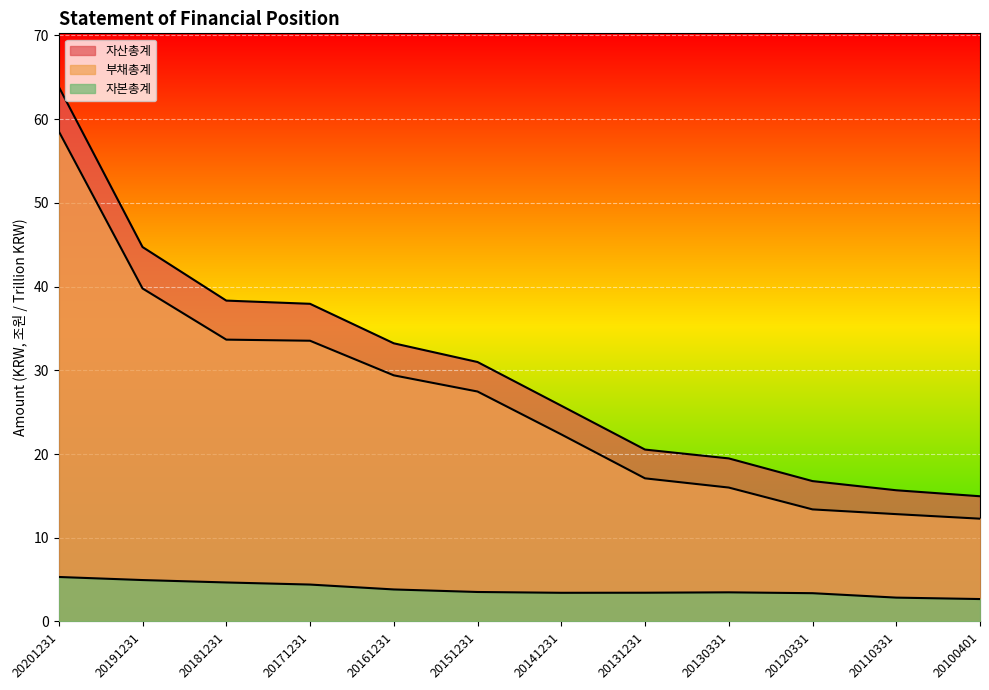

What is the minimum value shown in the chart?

2.7